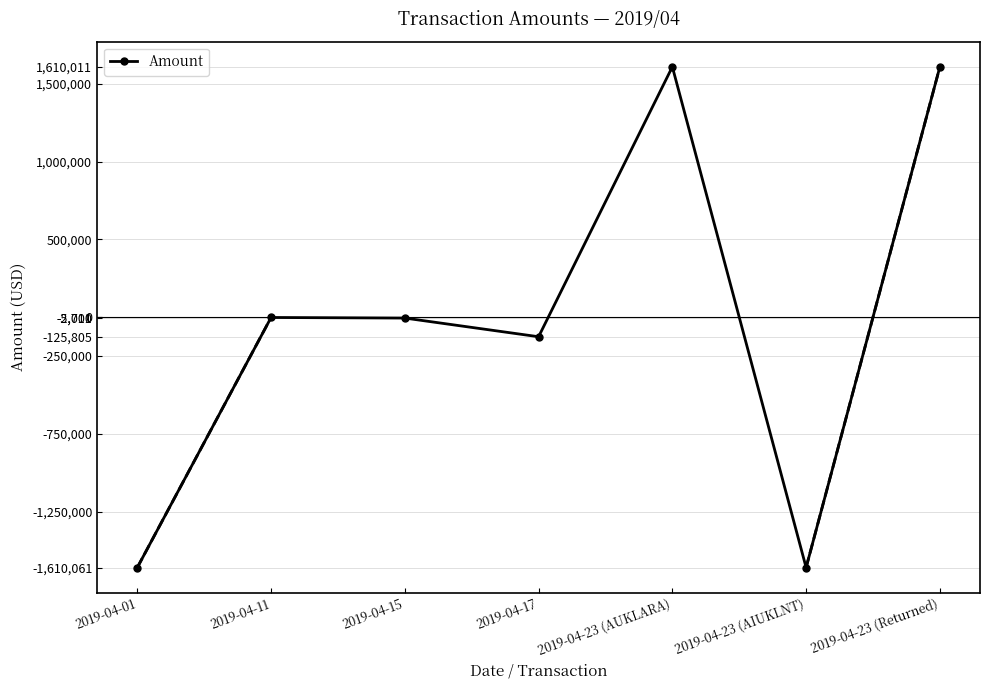

What value does the data have at 2019-04-15?

-5711.0